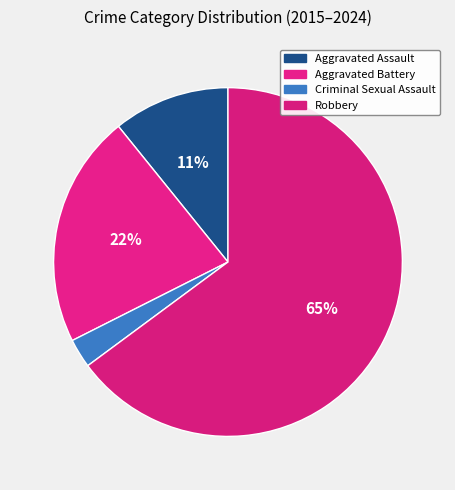

Which category has the biggest portion of the pie?

Robbery